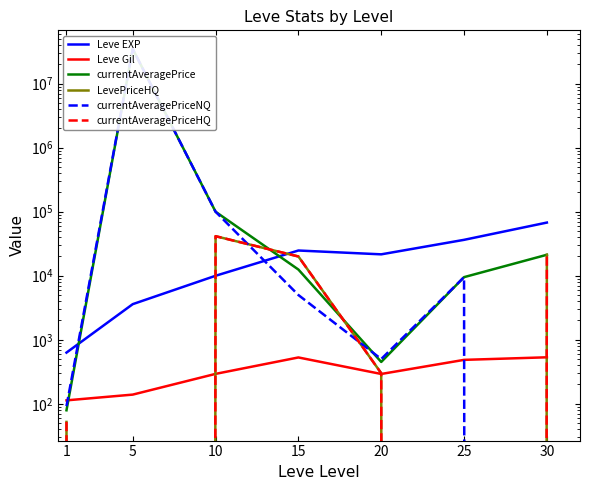

Which series ends up on top after the final intersection of currentAveragePrice and Leve Gil?

currentAveragePrice